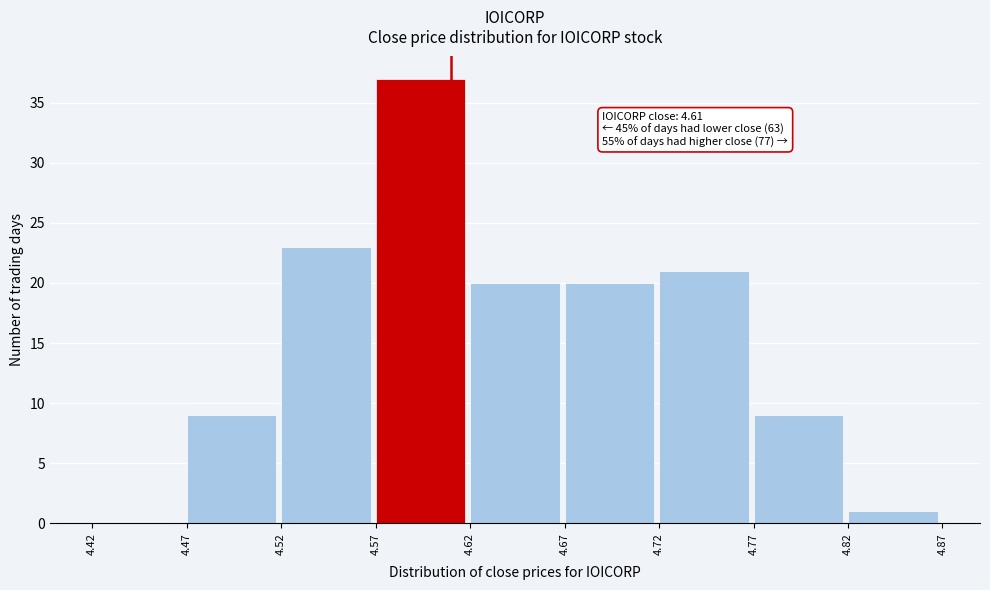

Which range on the x-axis has the tallest bar?

4.57 to 4.62